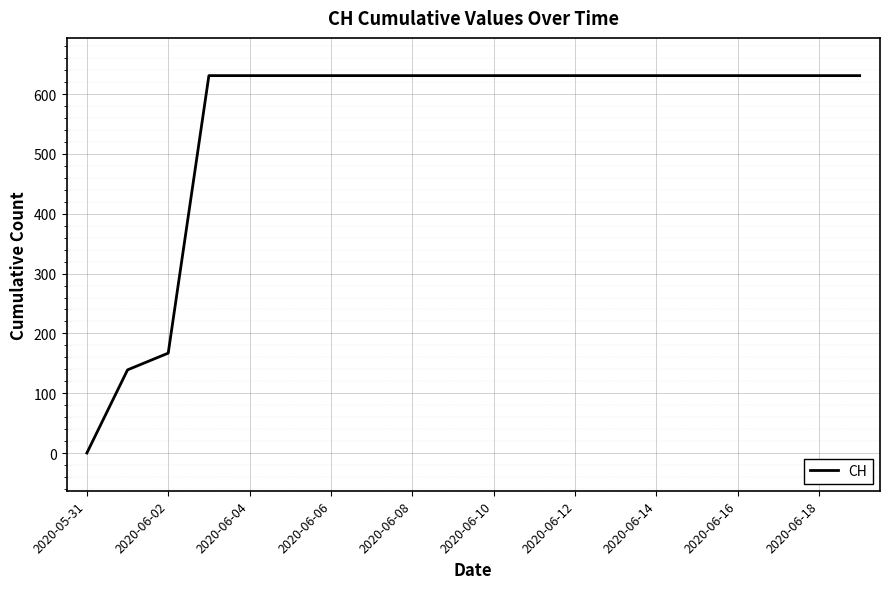

What is the greatest value displayed?

631